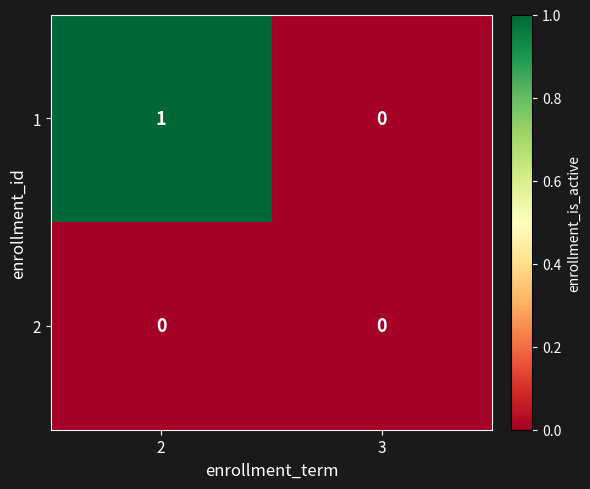

The 1 series shows 1 at 2. True or false?

True